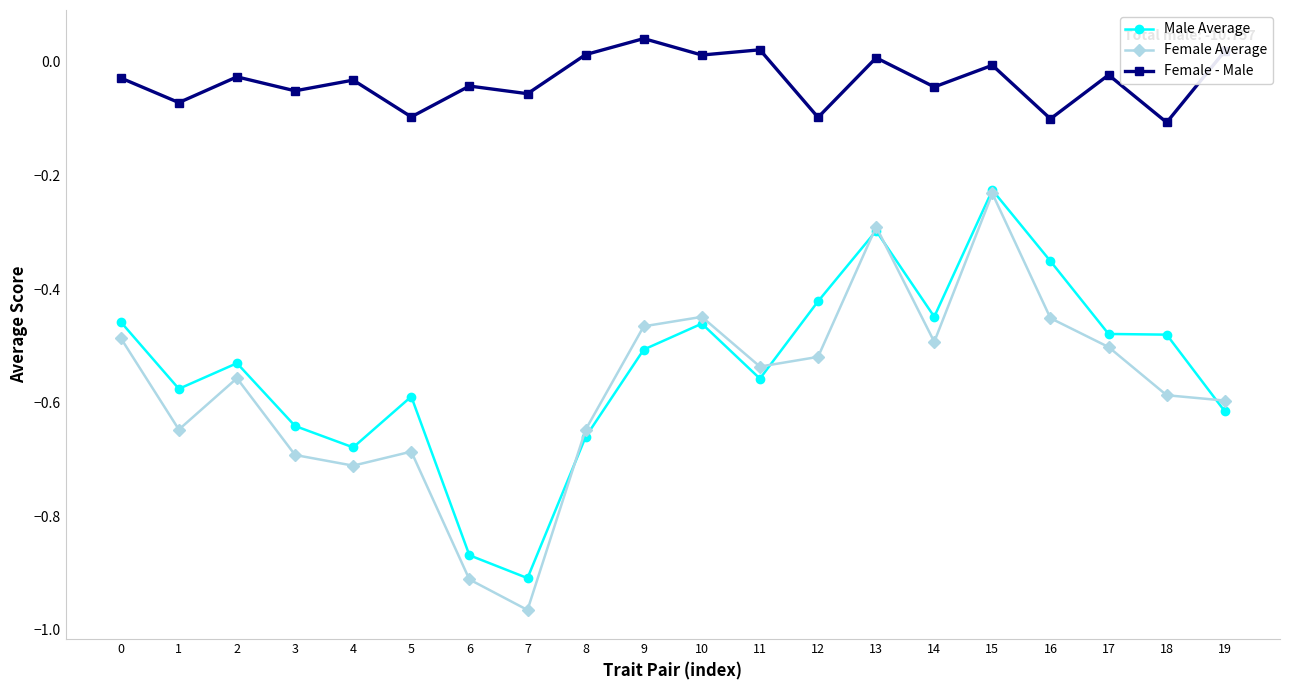

What is the difference between the highest and lowest values at 19?

0.6